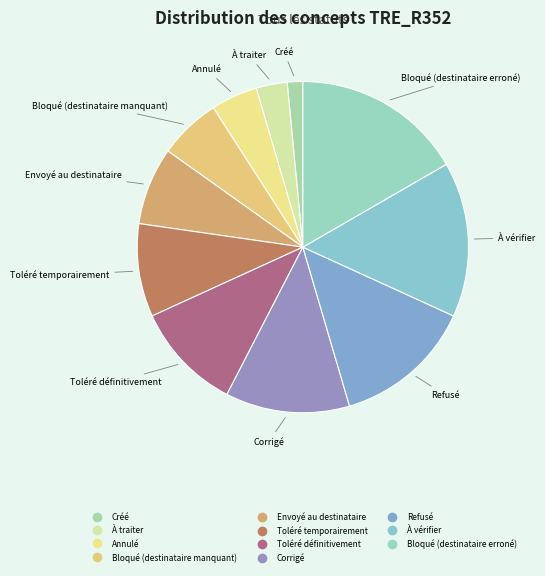

What percentage is NOT represented by Bloqué (destinataire manquant)?

93.9%